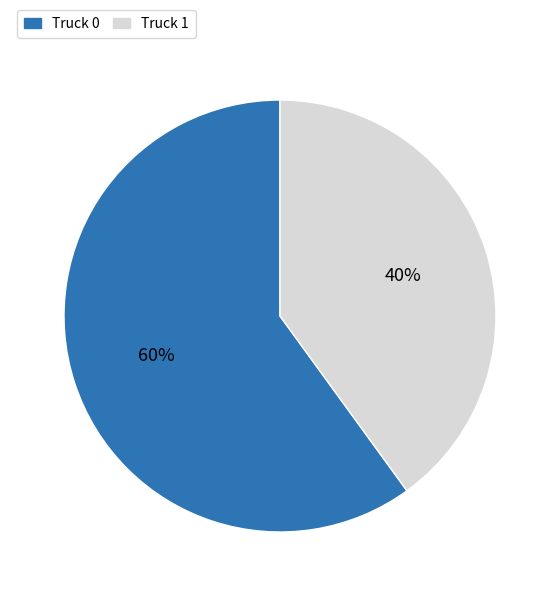

To the nearest percent, what is the difference between the Truck 1 and Truck 0 slice percentages?

20%